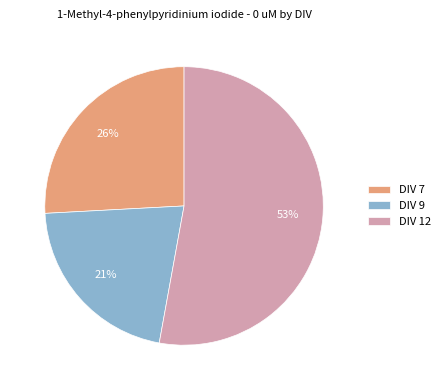

Between DIV 9 and DIV 12, which is larger?

DIV 12